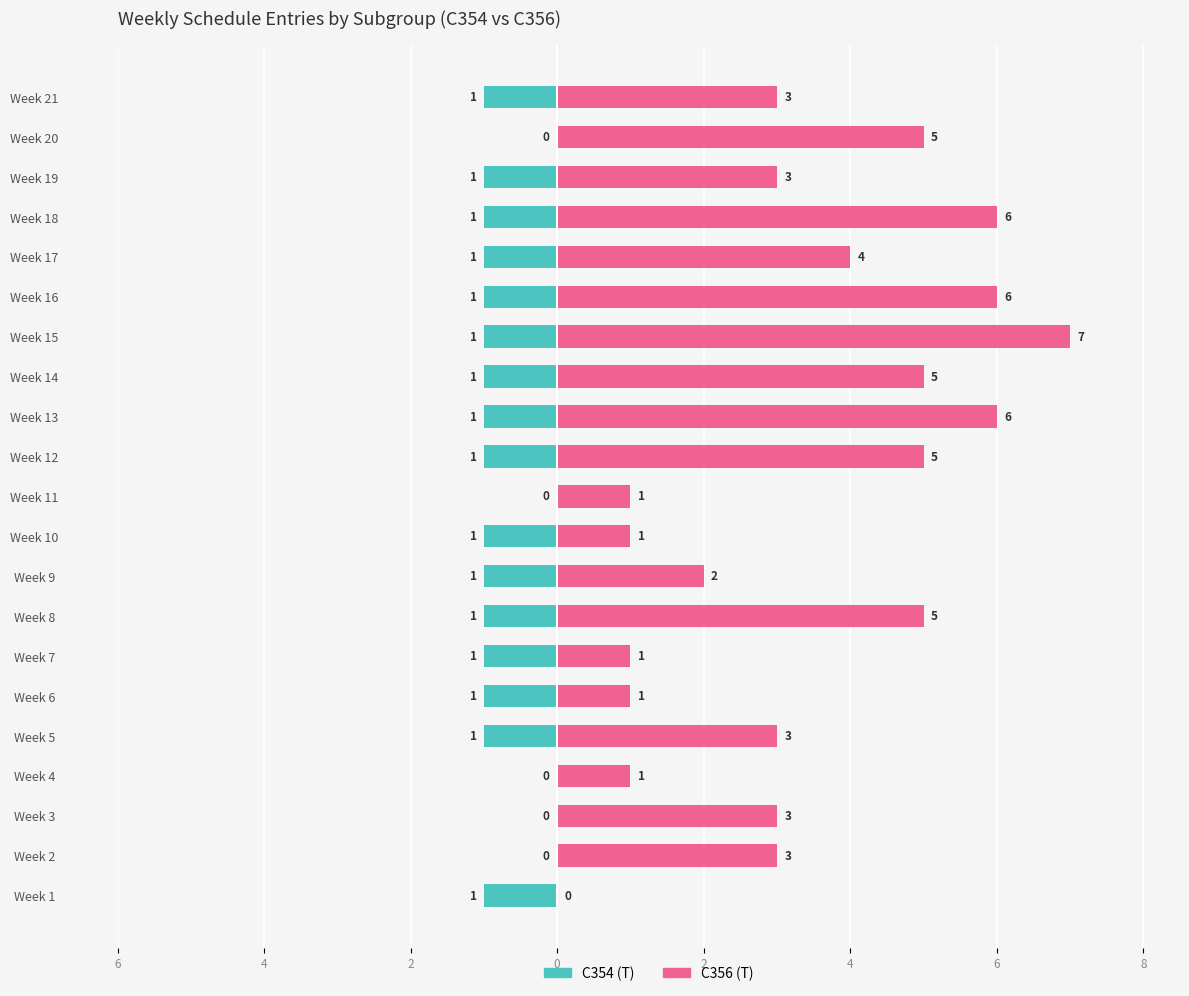

Is it true that C356 (T) equals -4 at 6?

False